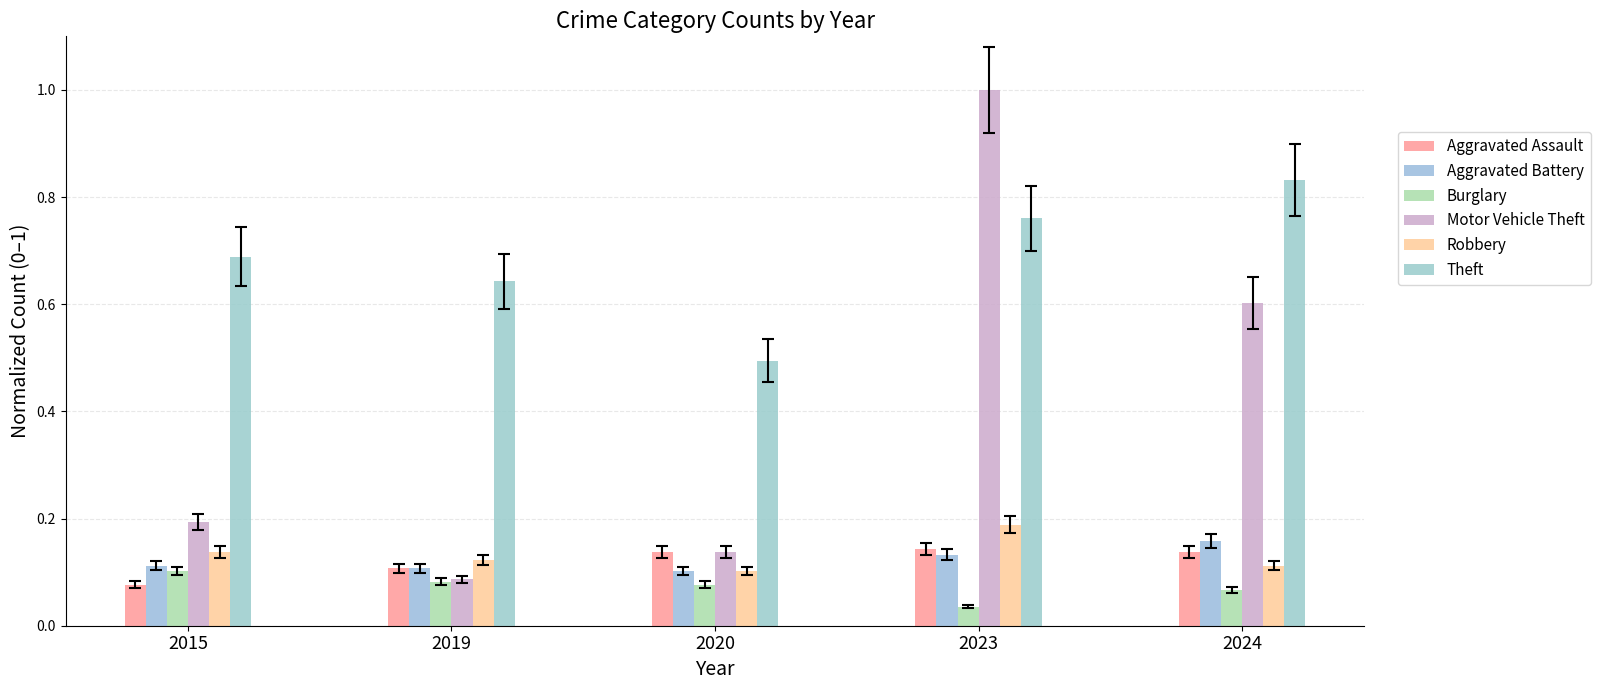

How many groups of bars are there?

5